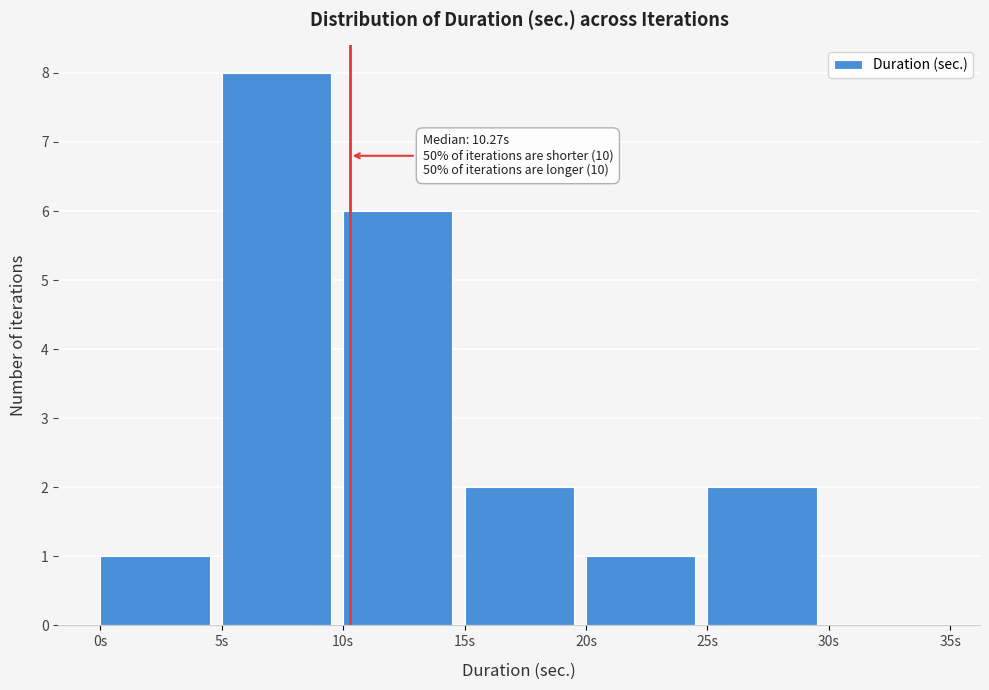

Over which range of the x-axis is the bar tallest?

5 to 10